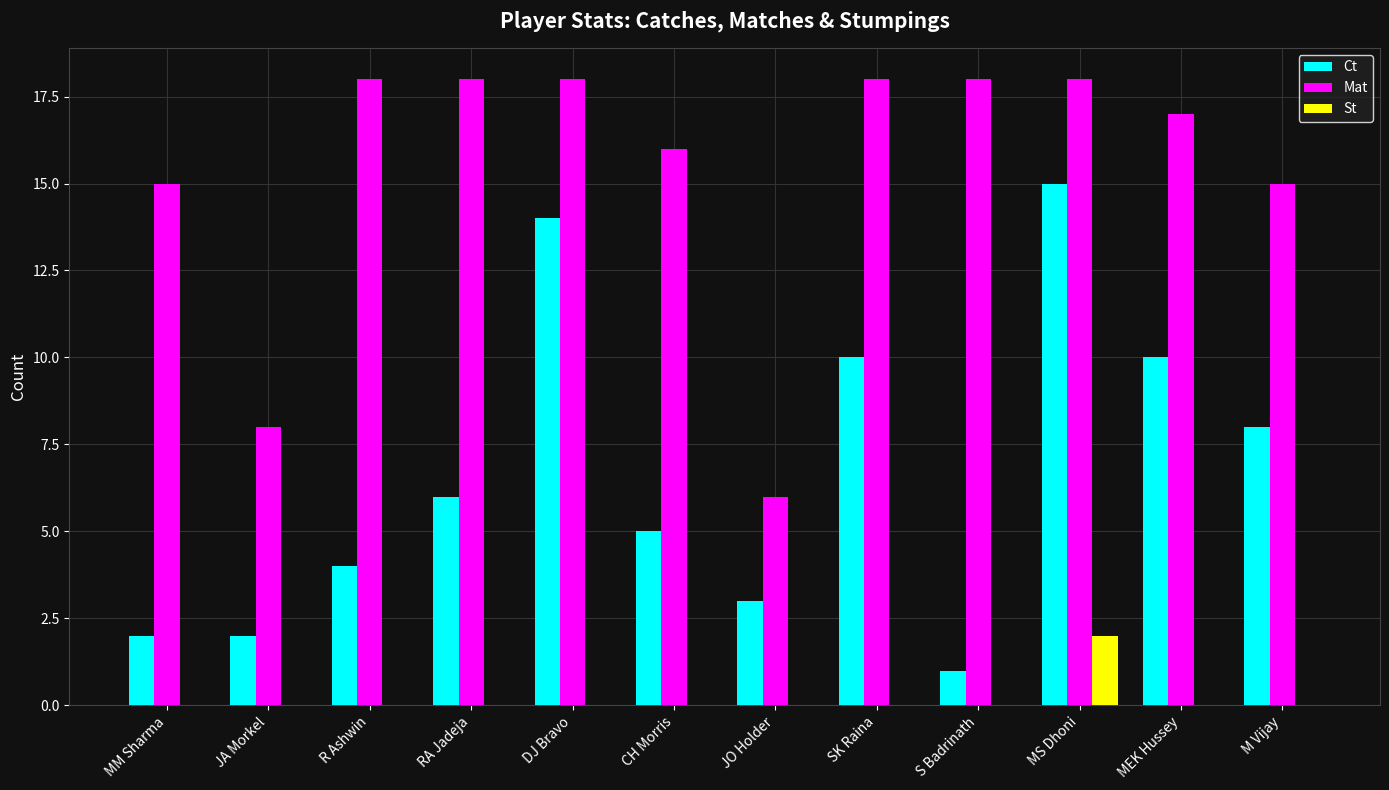

The value of Ct at DJ Bravo is 14. True or false?

True